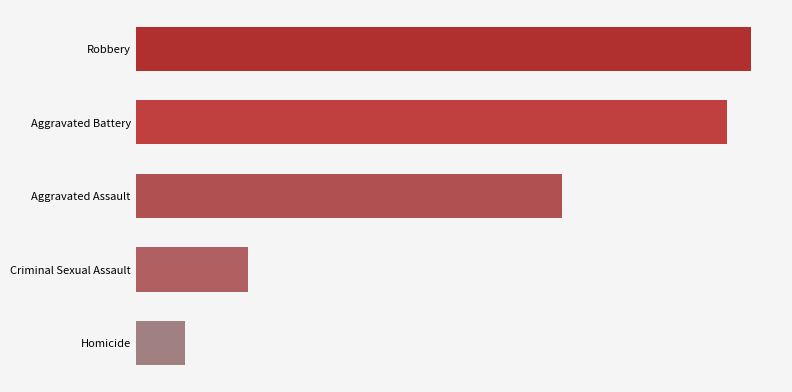

What is the difference between the maximum and minimum values?

1423